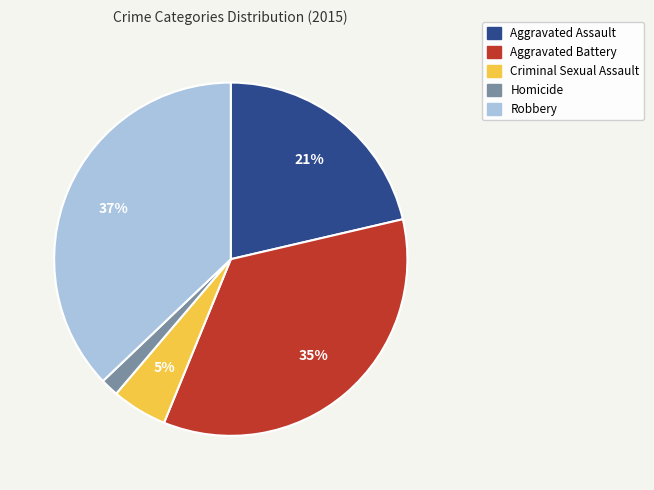

Do Homicide and Robbery together represent more than half of the pie?

No